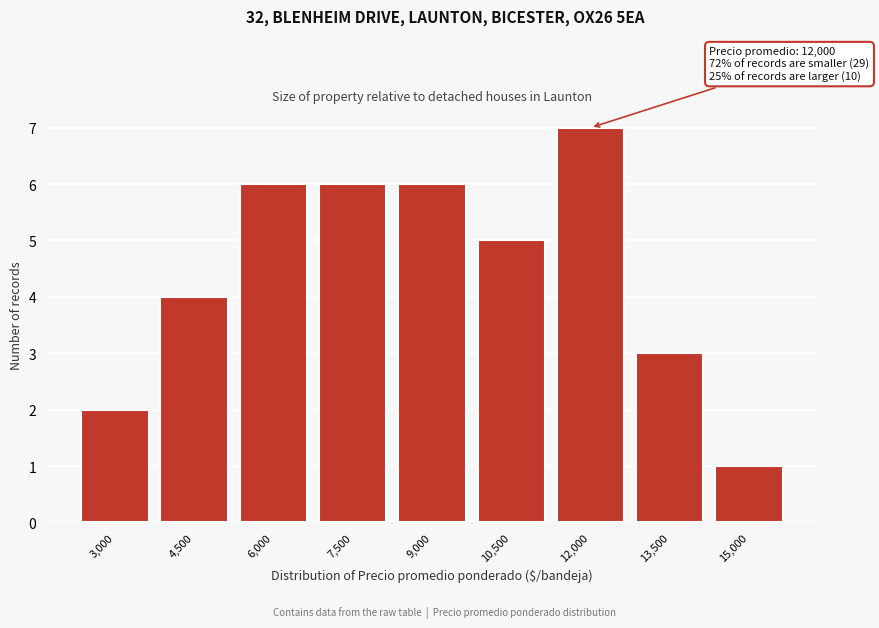

Reading left to right, extract all data points from this chart.

2	4	6	6	6	5	7	3	1